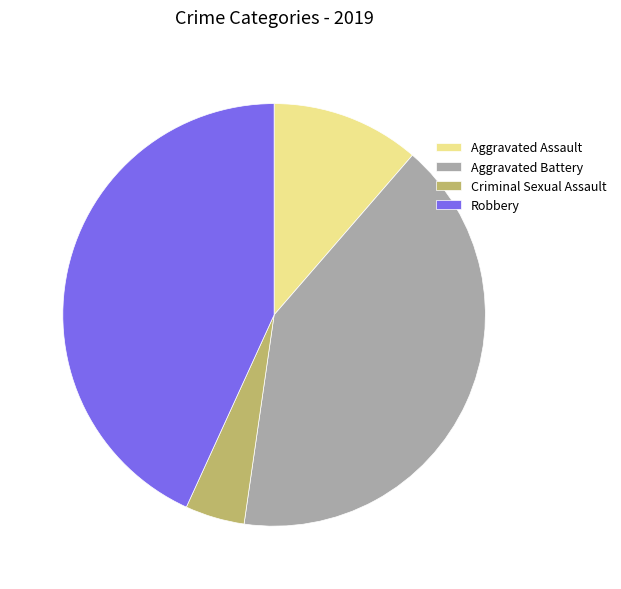

Do Aggravated Battery and Aggravated Assault together represent more than half of the pie?

Yes